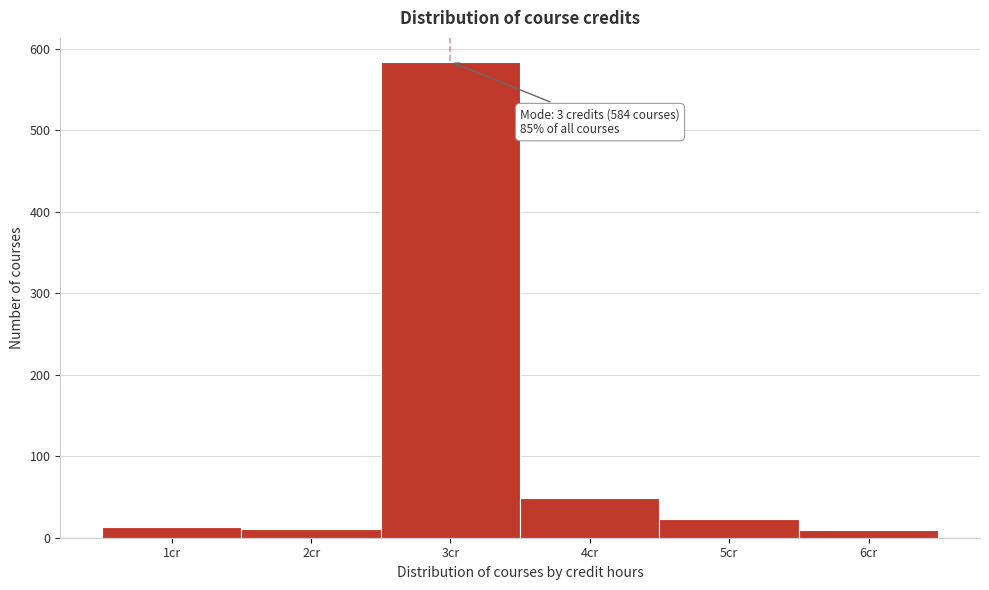

Over which range of the x-axis is the bar tallest?

2.5 to 3.5